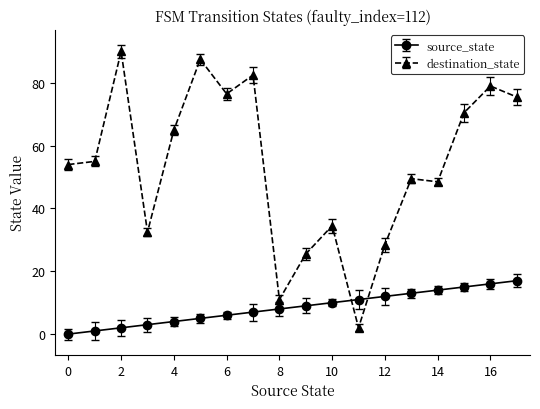

True or false: destination_state and source_state intersect in this chart.

True